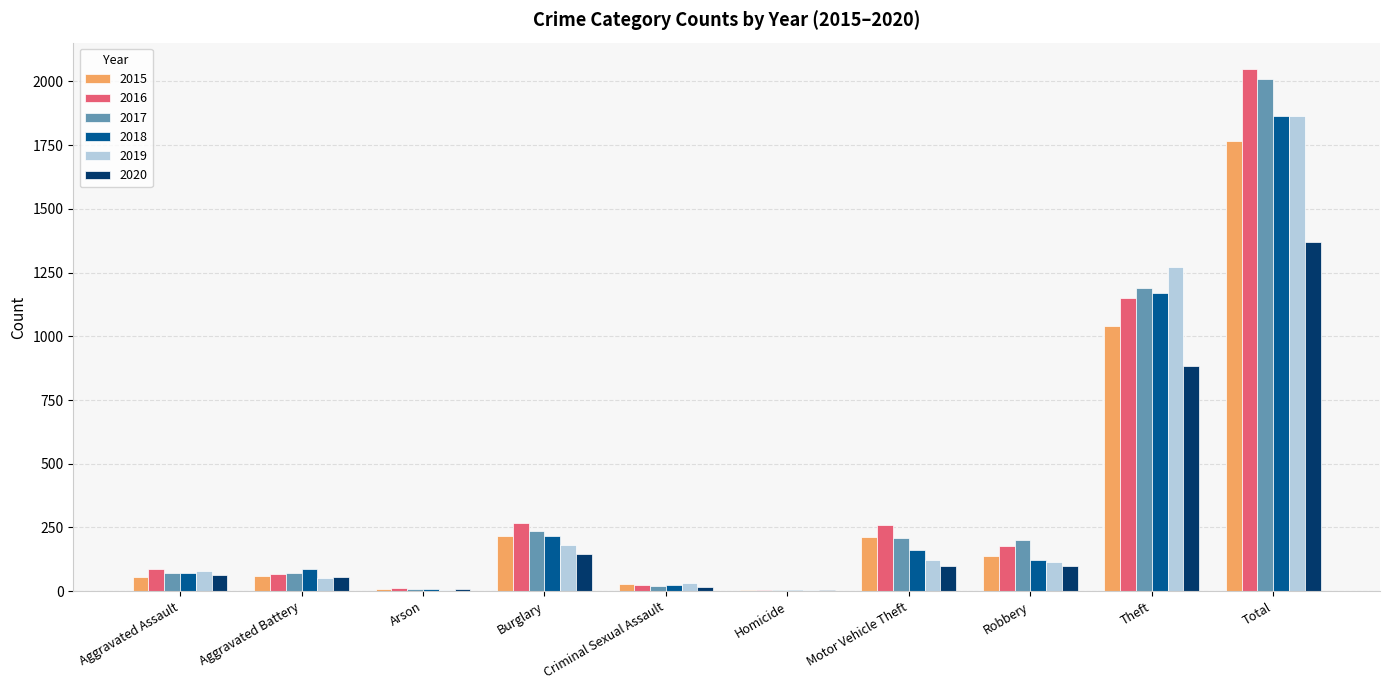

Is it true that 2020 equals 840 at Total?

False